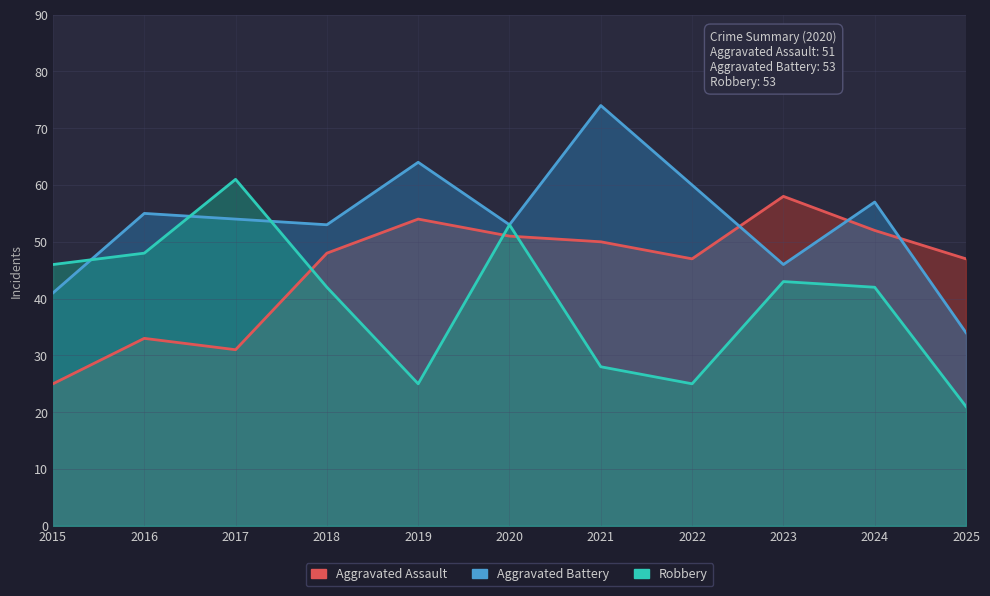

Which series has the largest total across all categories?

Aggravated Battery